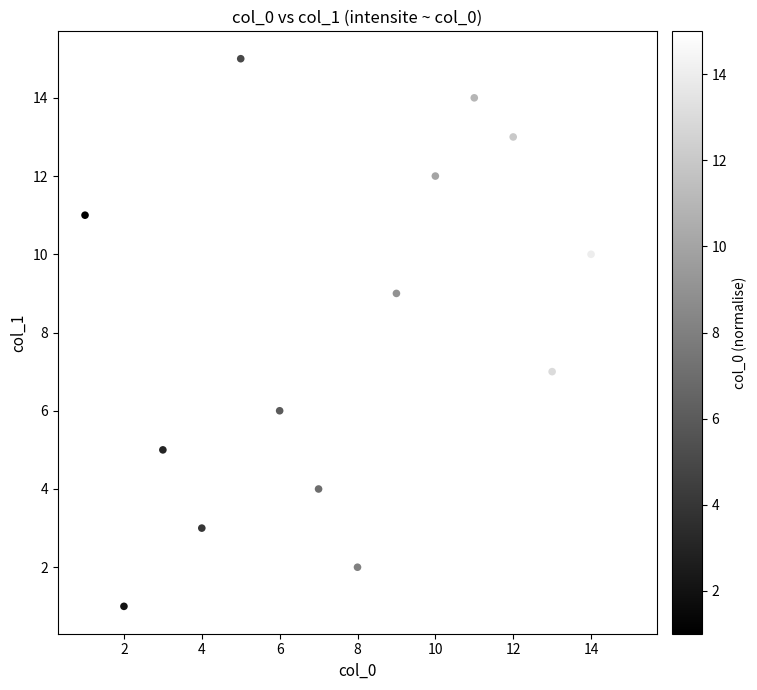

What is the range of X values (max minus min)?

14